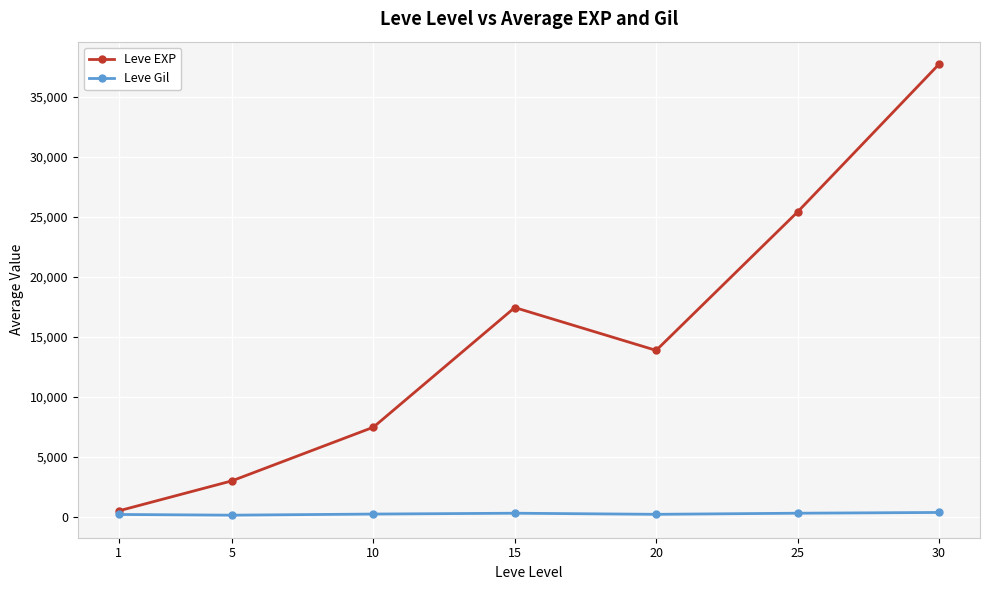

What is the average value of the Leve EXP series?

15062.9